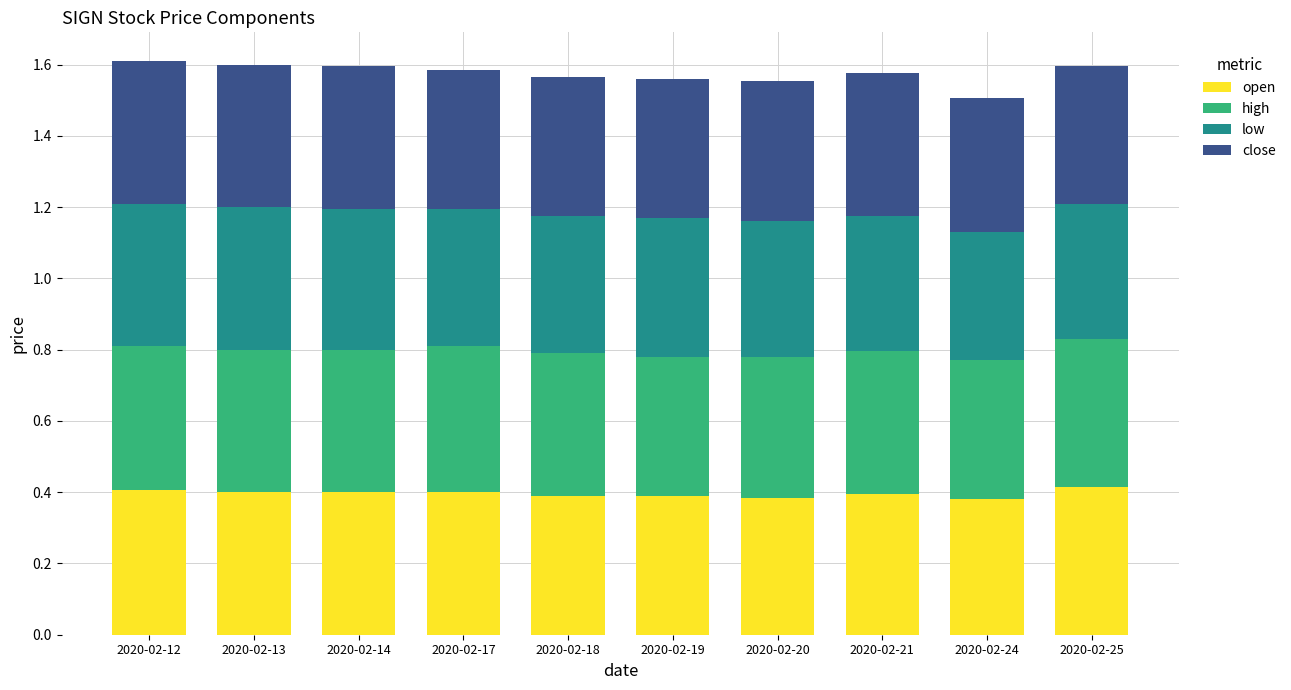

True or false: open has a value of 0.6 at 2020-02-12.

False